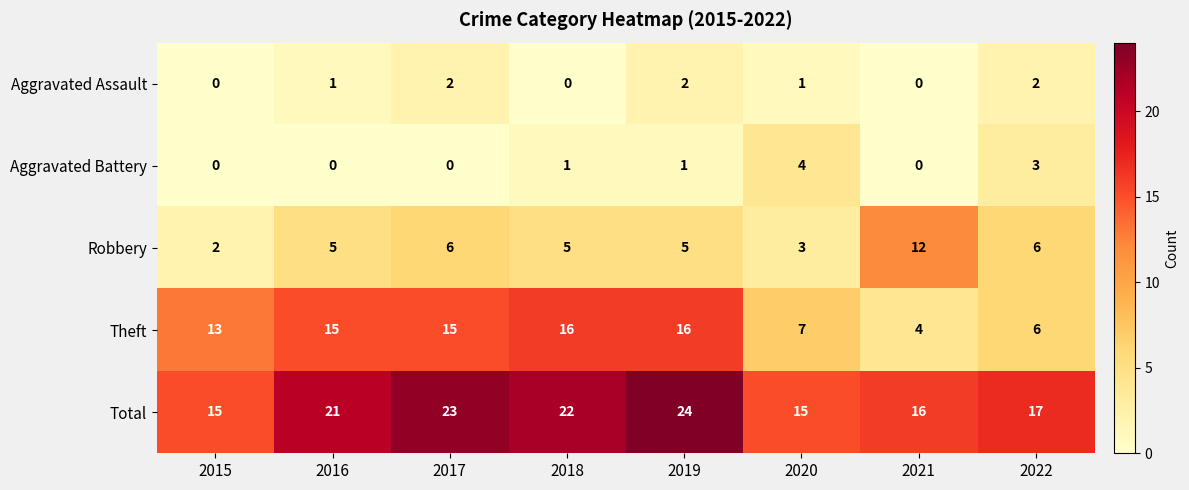

How many positive values does the Aggravated Battery series have?

4